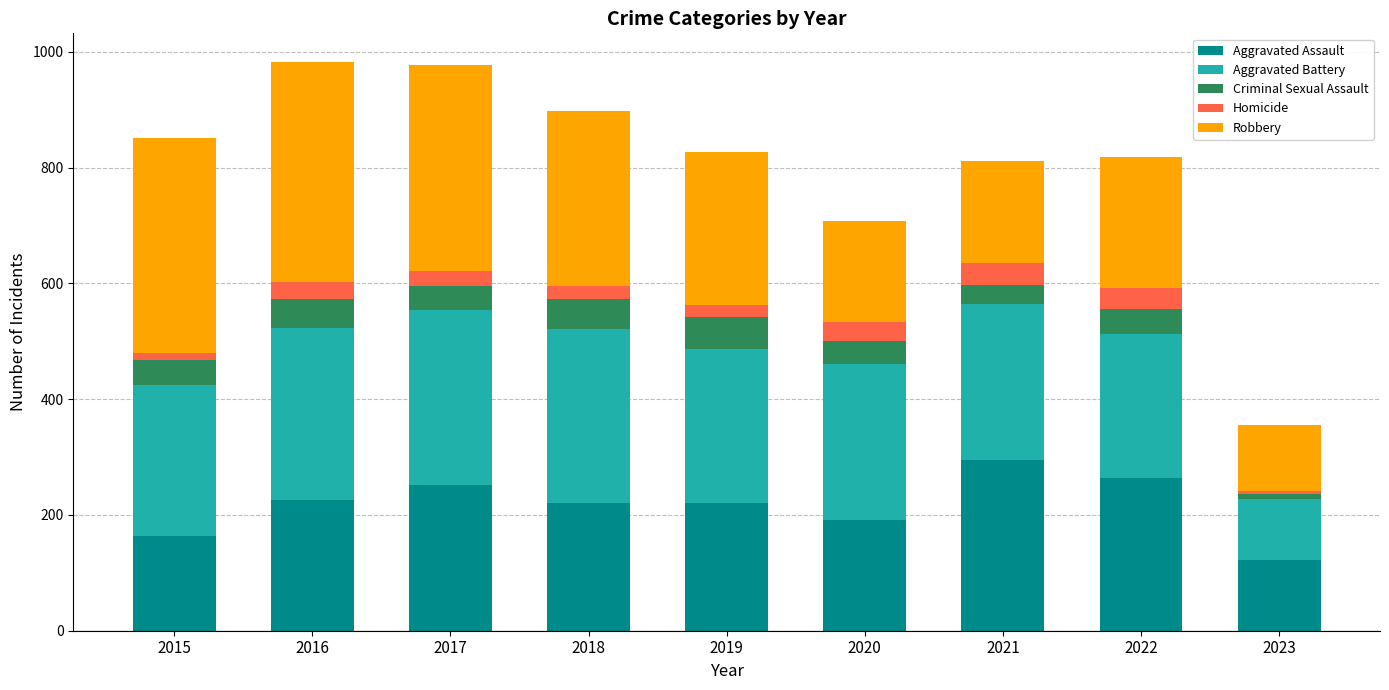

At which label does Aggravated Assault reach its minimum?

2023